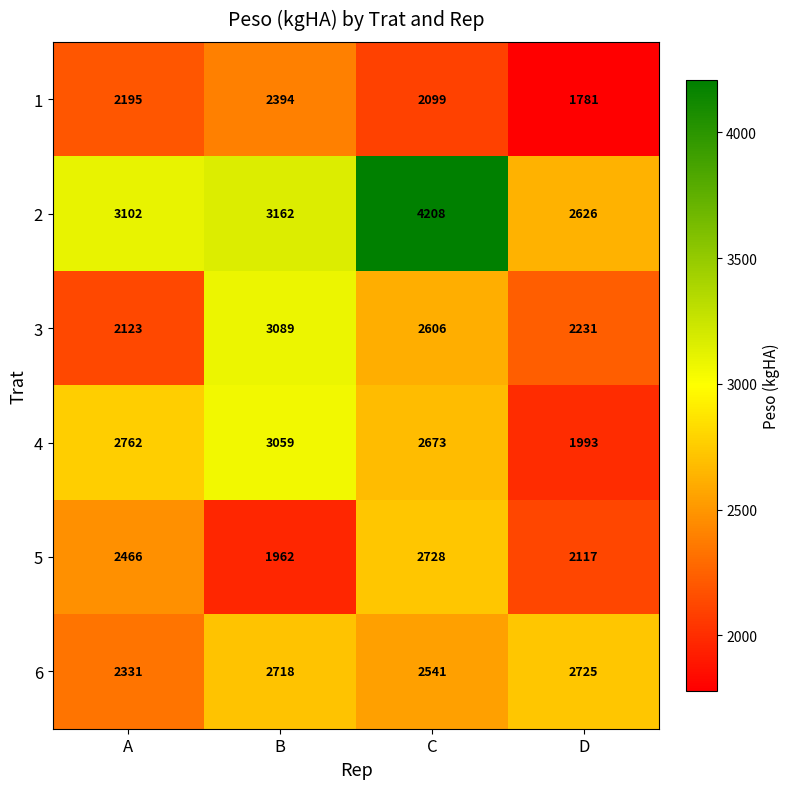

At how many categories does at least one series exceed 3456?

1